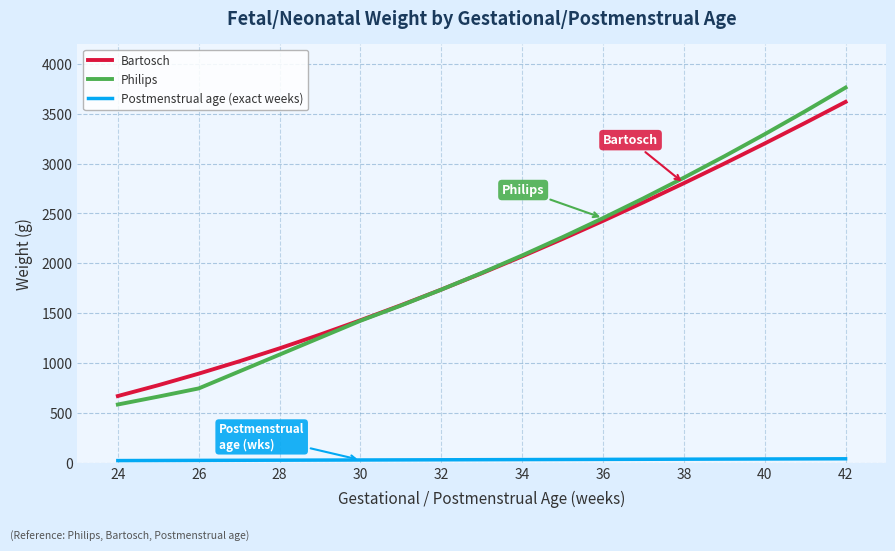

True or false: Bartosch and Postmenstrual age (exact weeks) intersect in this chart.

False